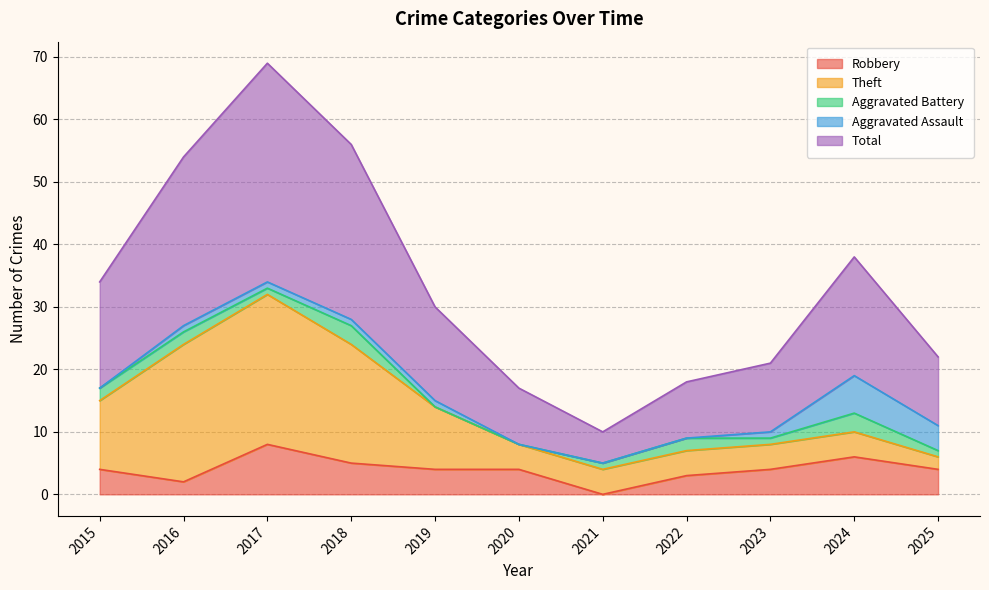

Between 2022 and 2025, which series saw the biggest shift?

Aggravated Assault